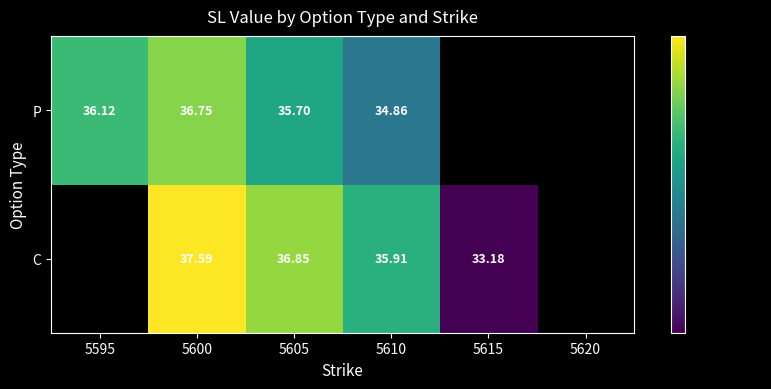

Is the value of C at 5600 greater than the value of P at 5595?

Yes